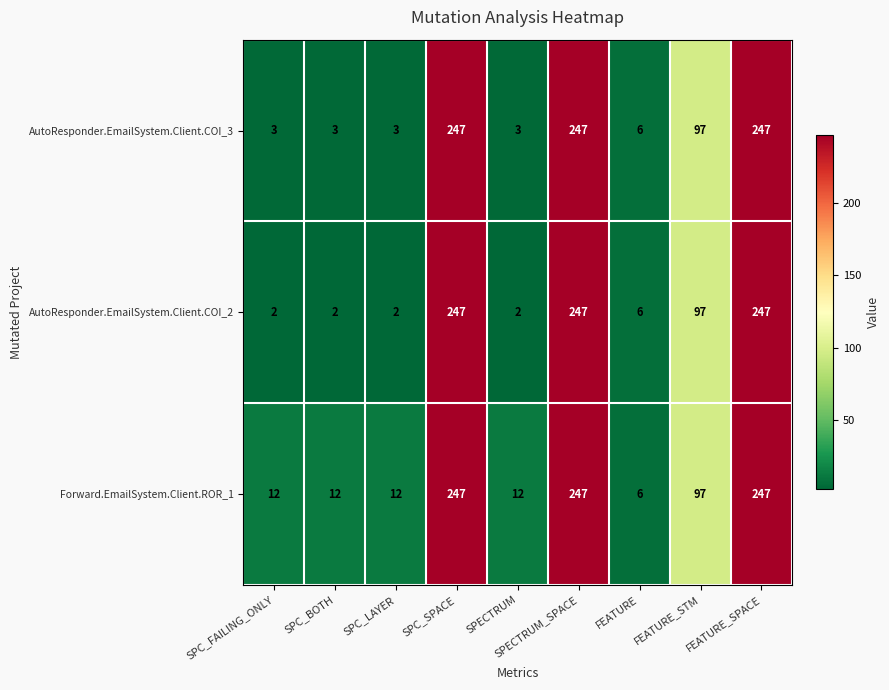

At how many categories does at least one series exceed 116?

3